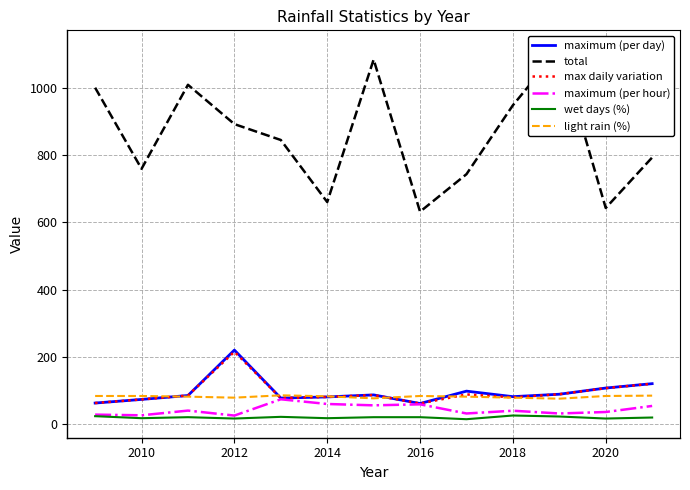

What is the highest value of the max daily variation series?

215.4